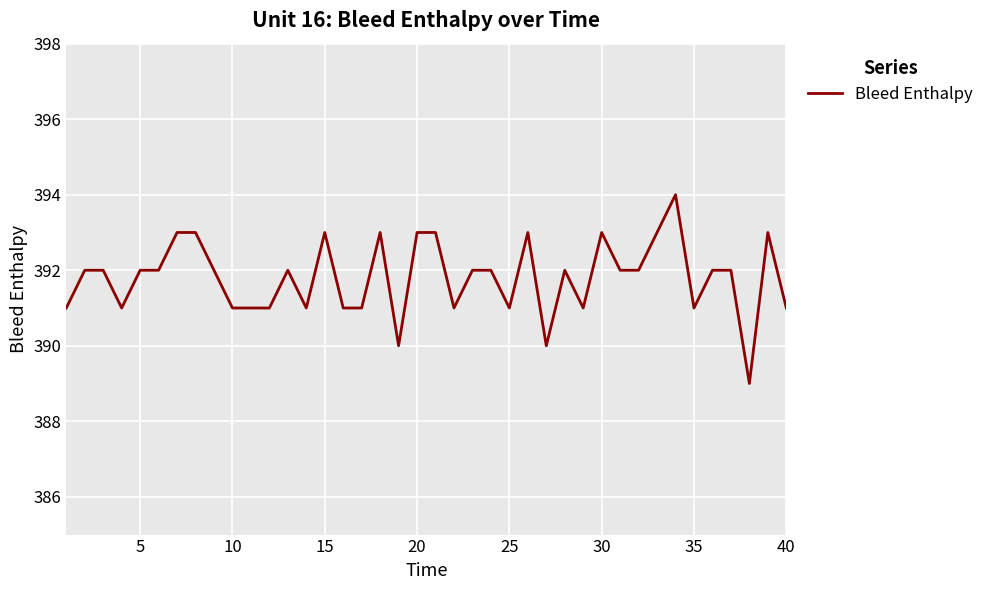

What is the minimum value shown in the chart?

389